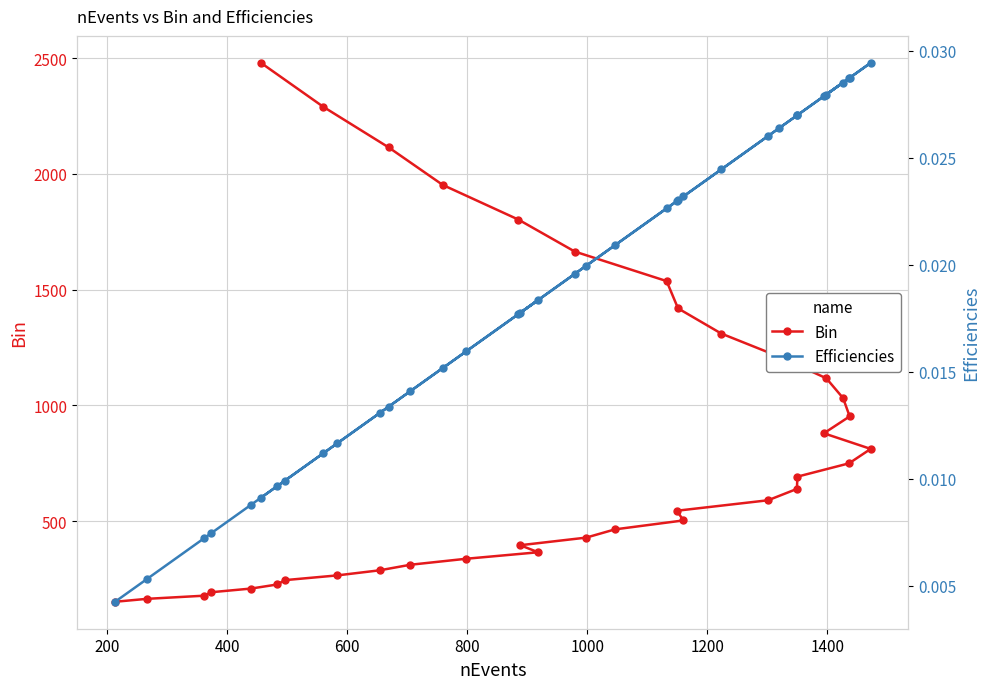

Reading left to right, what are all the values shown in this chart?

Bin: 152.4	165.1	178.8	193.6	209.6	227.0	245.9	266.2	288.3	312.3	338.2	366.2	396.6	429.5	465.1	503.7	545.5	590.7	639.8	692.8	750.3	812.5	879.9	952.9	1032.0	1117.6	1210.3	1310.7	1419.4	1537.2	1664.7	1802.8	1952.4	2114.3	2289.7	2479.7
Efficiencies: 0.0	0.0	0.0	0.0	0.0	0.0	0.0	0.0	0.0	0.0	0.0	0.0	0.0	0.0	0.0	0.0	0.0	0.0	0.0	0.0	0.0	0.0	0.0	0.0	0.0	0.0	0.0	0.0	0.0	0.0	0.0	0.0	0.0	0.0	0.0	0.0